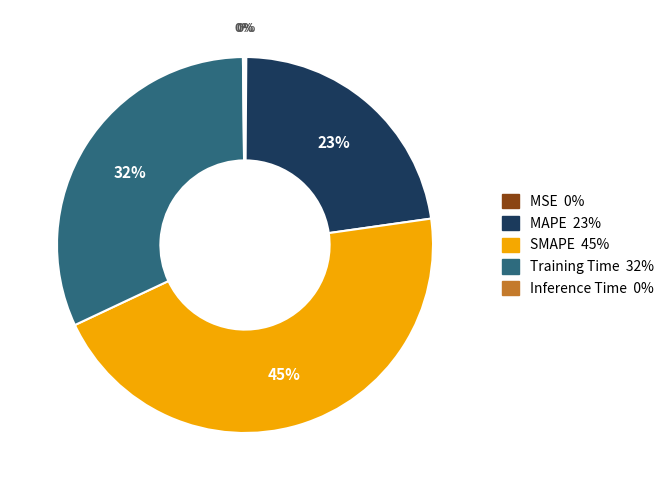

To the nearest percent, what percentage of the pie is SMAPE?

45%